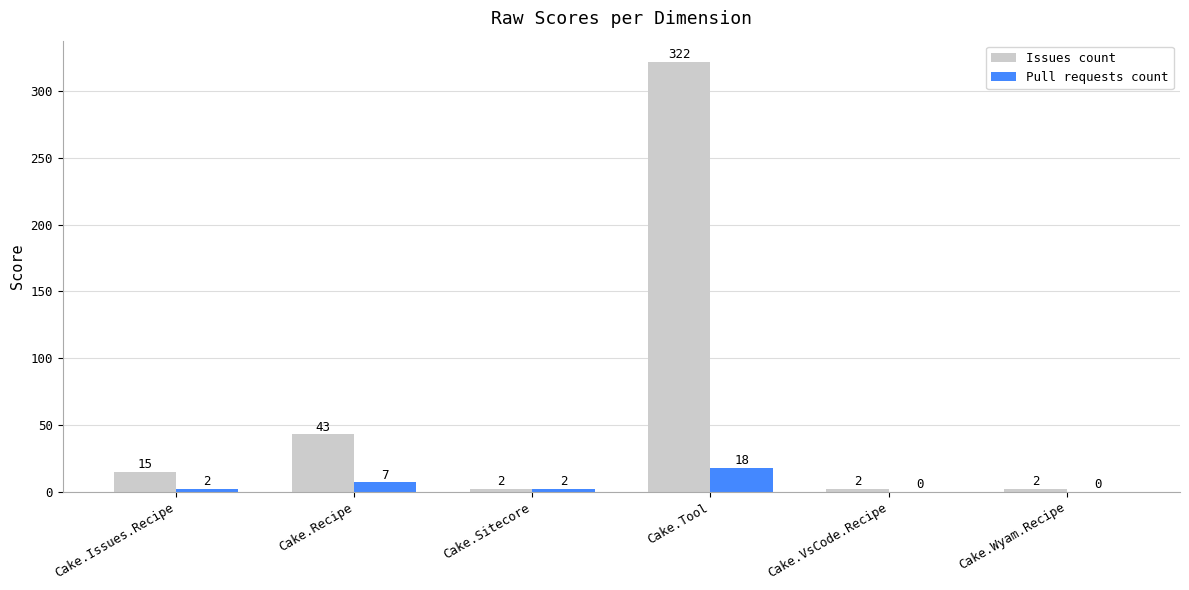

Reading right to left, extract all data points from this chart.

Issues count: 2	2	322	2	43	15
Pull requests count: 0	0	18	2	7	2